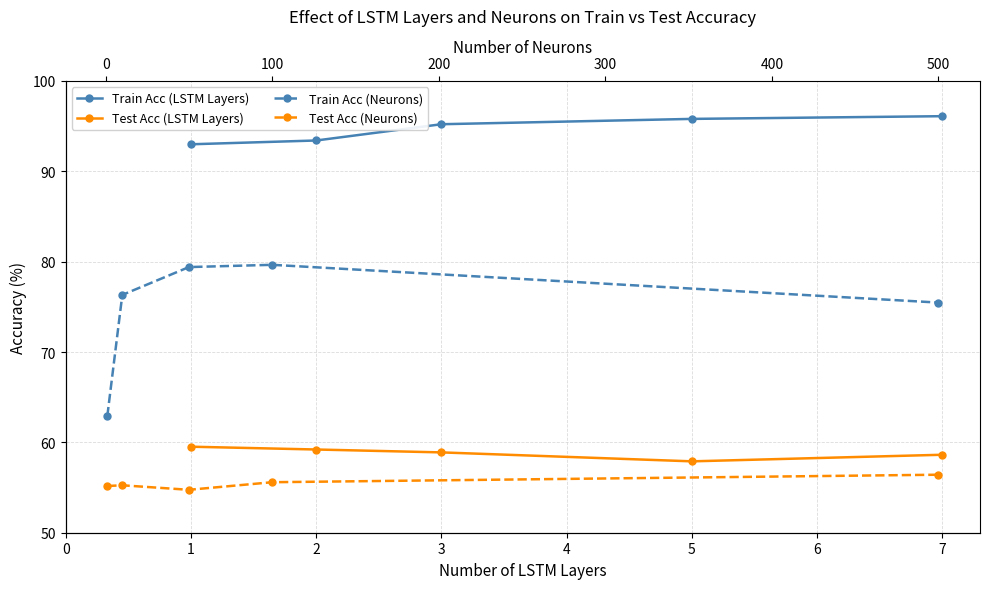

True or false: Train Acc (Neurons) and Train Acc (LSTM Layers) intersect in this chart.

False